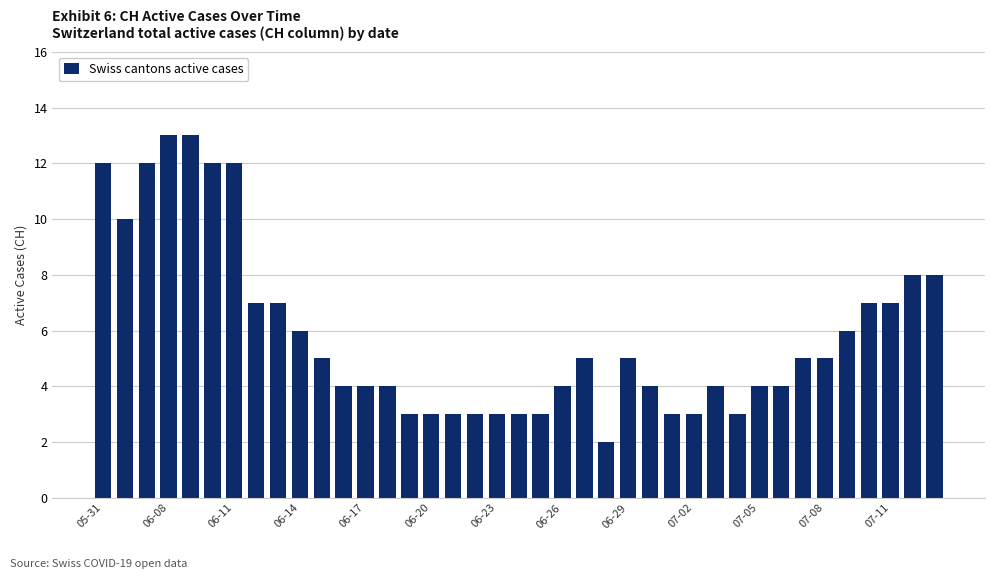

What is the difference between the maximum and minimum values?

11